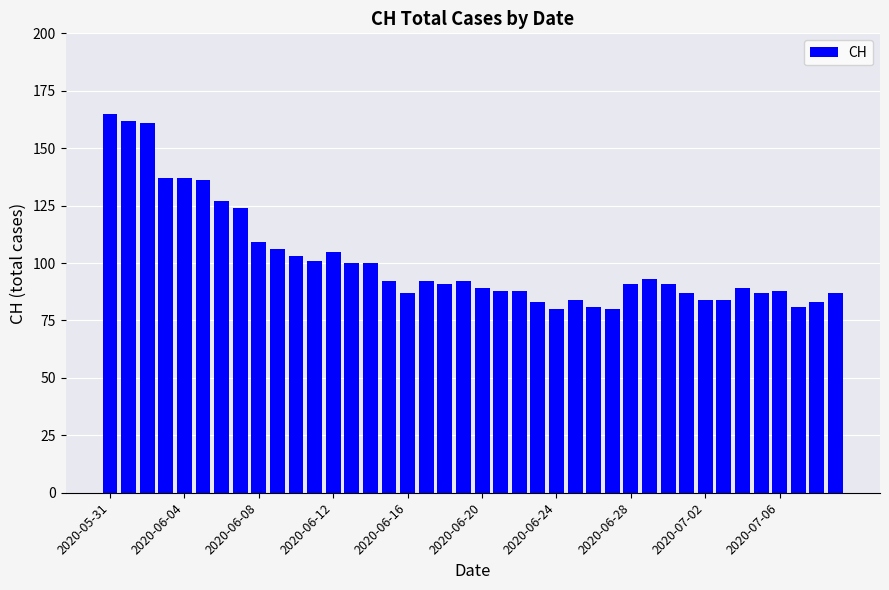

What is the value of the 31st bar from the left?

91